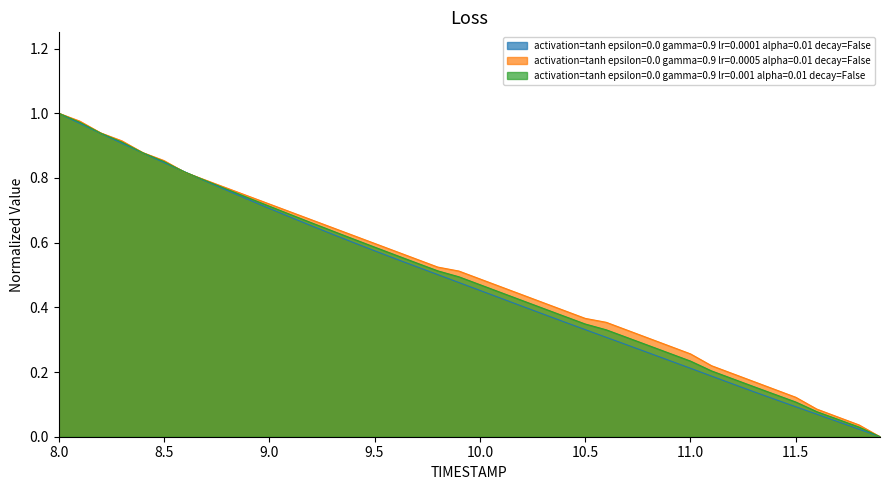

The activation=tanh epsilon=0.0 gamma=0.9 lr=0.0001 alpha=0.01 decay=False series shows 0.8 at 10.0. True or false?

False